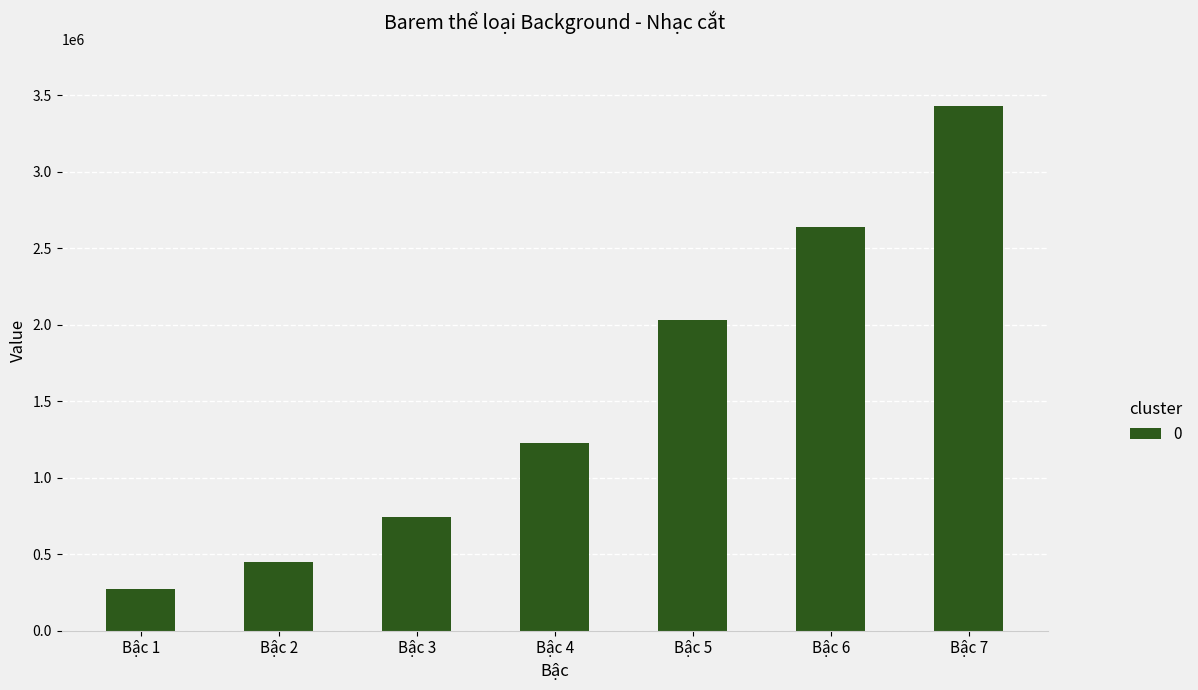

Which has a higher value, Bậc 7 or Bậc 5?

Bậc 7